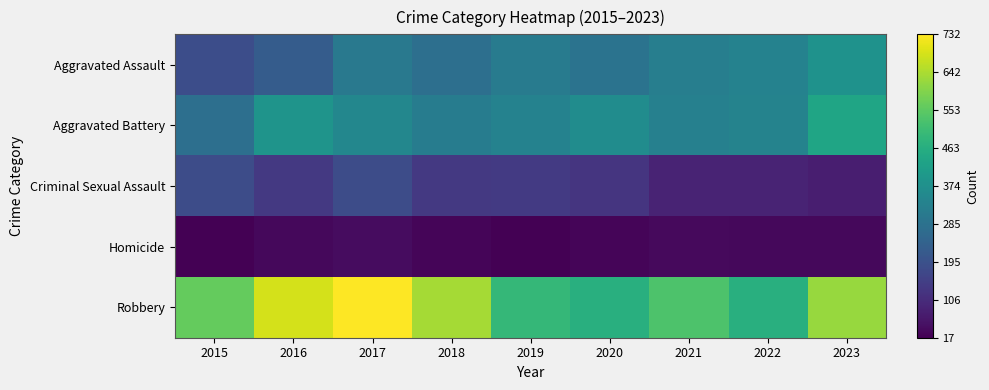

Which label corresponds to the largest value in the chart?

2017